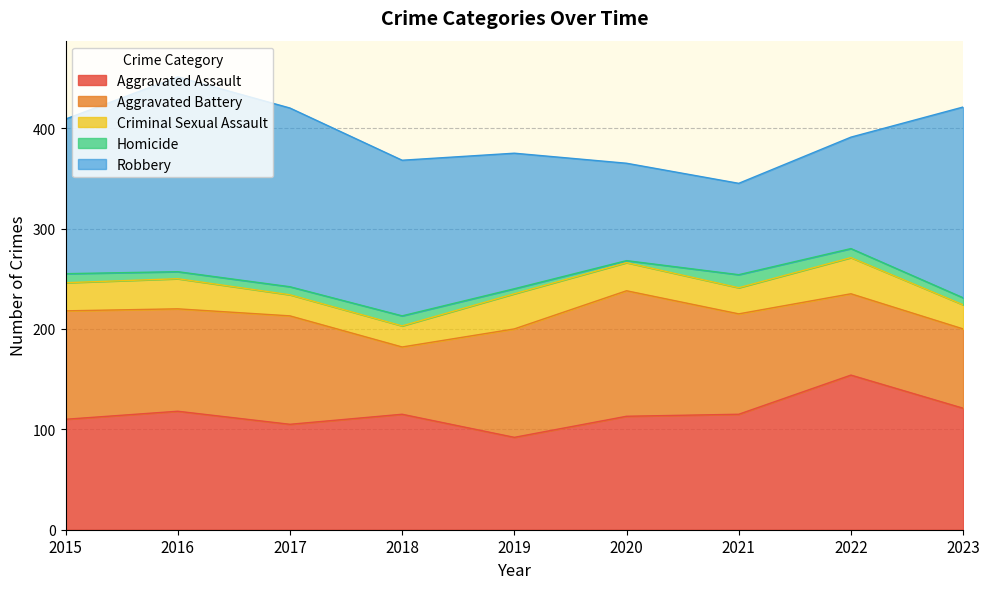

Reading right to left, extract all data points from this chart.

Aggravated Assault: 2023=121	2022=154	2021=115	2020=113	2019=92	2018=115	2017=105	2016=118	2015=110
Aggravated Battery: 2023=79	2022=81	2021=100	2020=125	2019=108	2018=67	2017=108	2016=102	2015=108
Criminal Sexual Assault: 2023=24	2022=36	2021=26	2020=28	2019=35	2018=21	2017=21	2016=30	2015=28
Homicide: 2023=7	2022=9	2021=13	2020=2	2019=5	2018=10	2017=8	2016=7	2015=9
Robbery: 2023=190	2022=111	2021=91	2020=97	2019=135	2018=155	2017=178	2016=194	2015=154